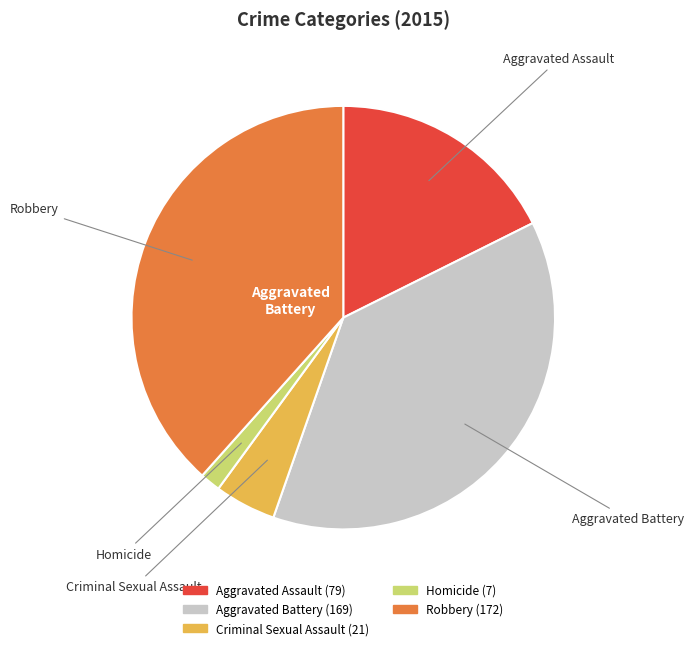

Is the sum of Criminal Sexual Assault and Aggravated Battery greater than half?

No